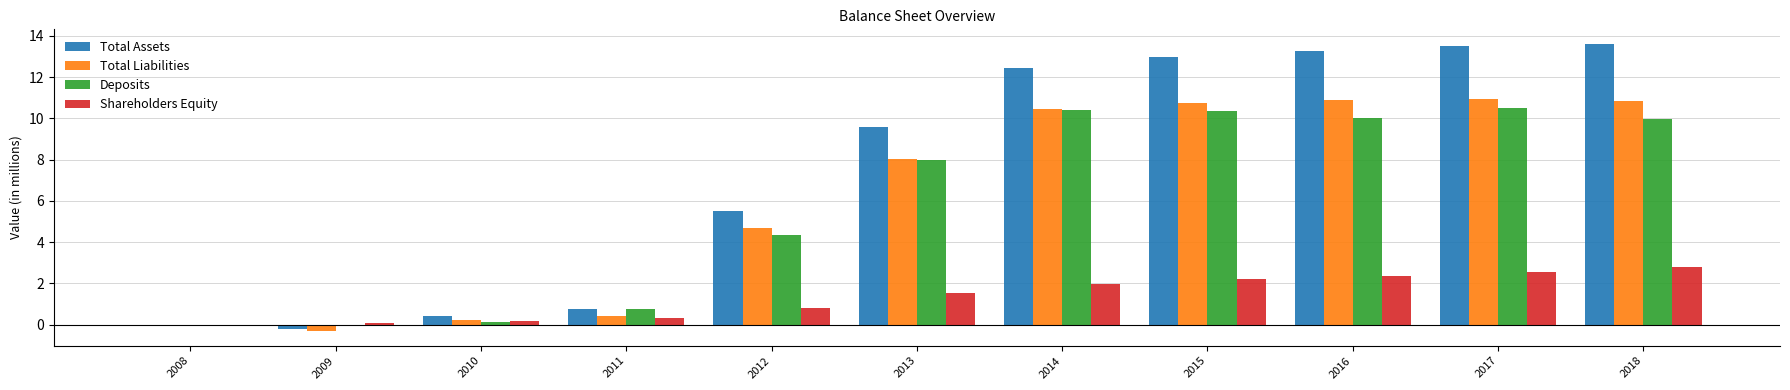

Which series has the largest total across all categories?

Total Assets